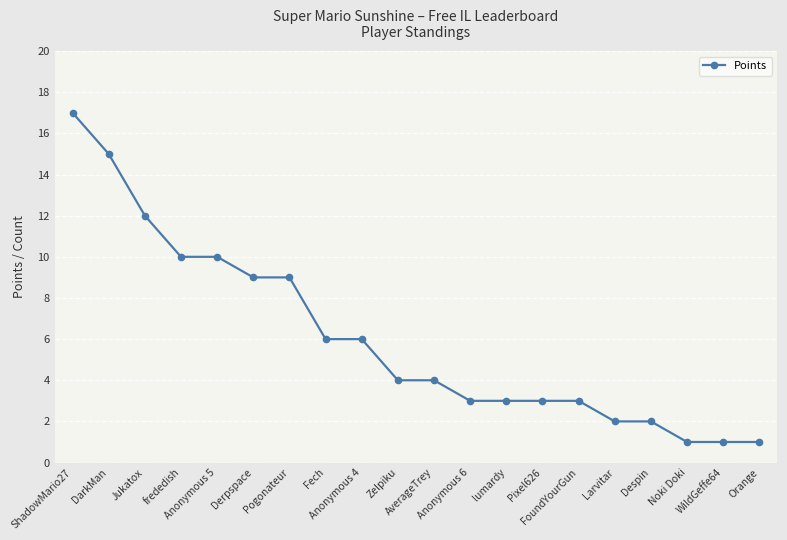

Where does the data first go above 4?

ShadowMario27